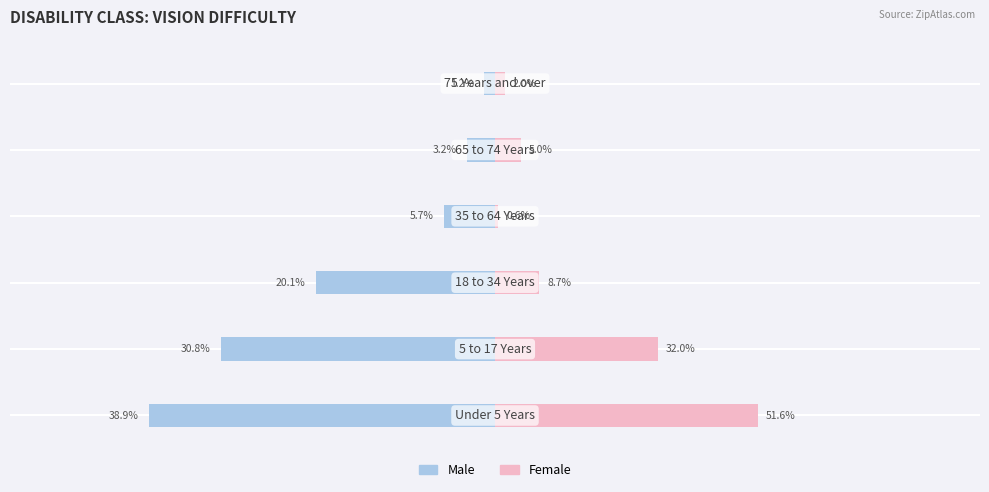

Rank the series by their maximum value, from lowest to highest.

Male, Female